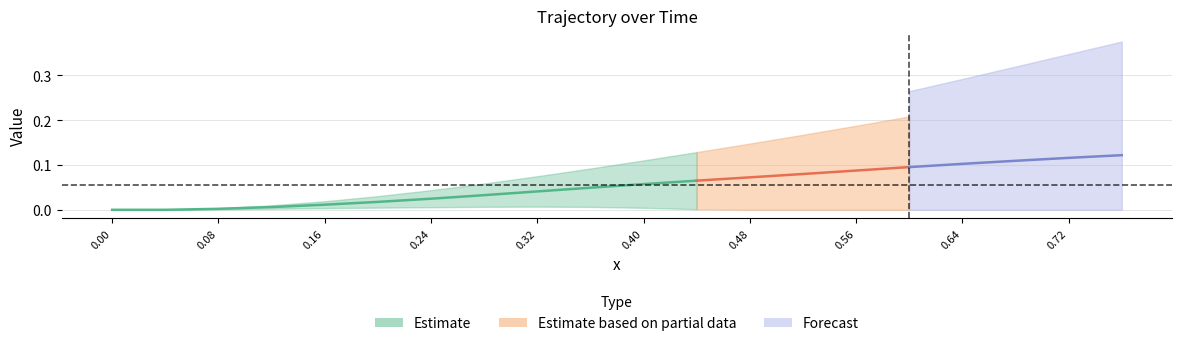

What value does the Time series have at 3?

0.1